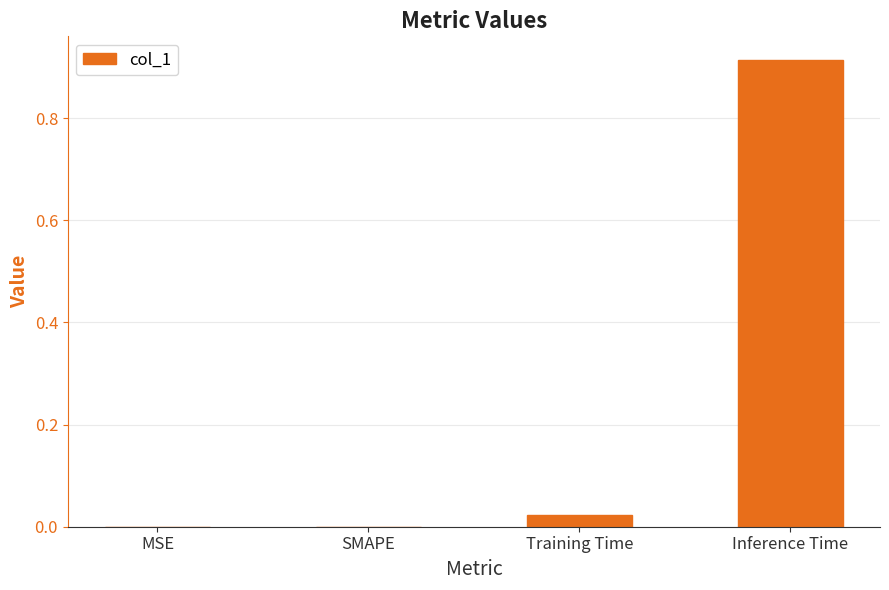

How many series are shown in this chart?

1